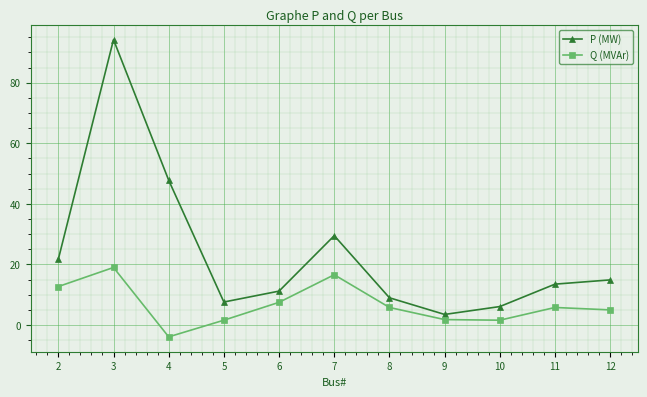

At which category is the sum across all series the highest?

3